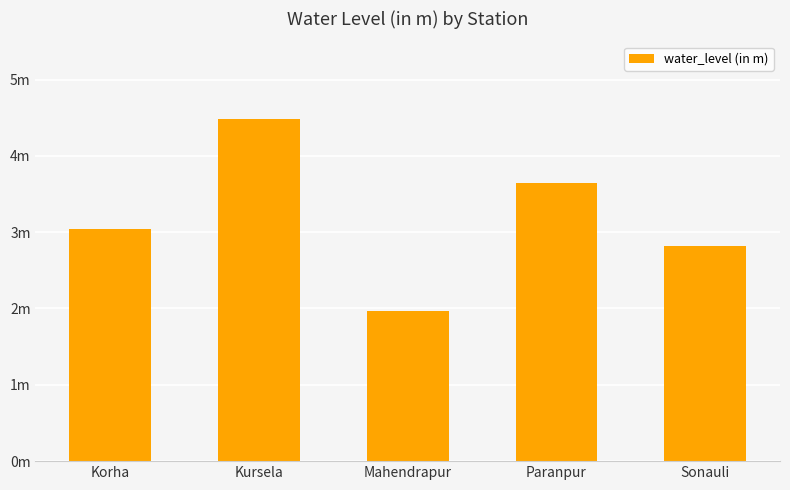

Rank the categories by value from highest to lowest.

Kursela, Paranpur, Korha, Sonauli, Mahendrapur